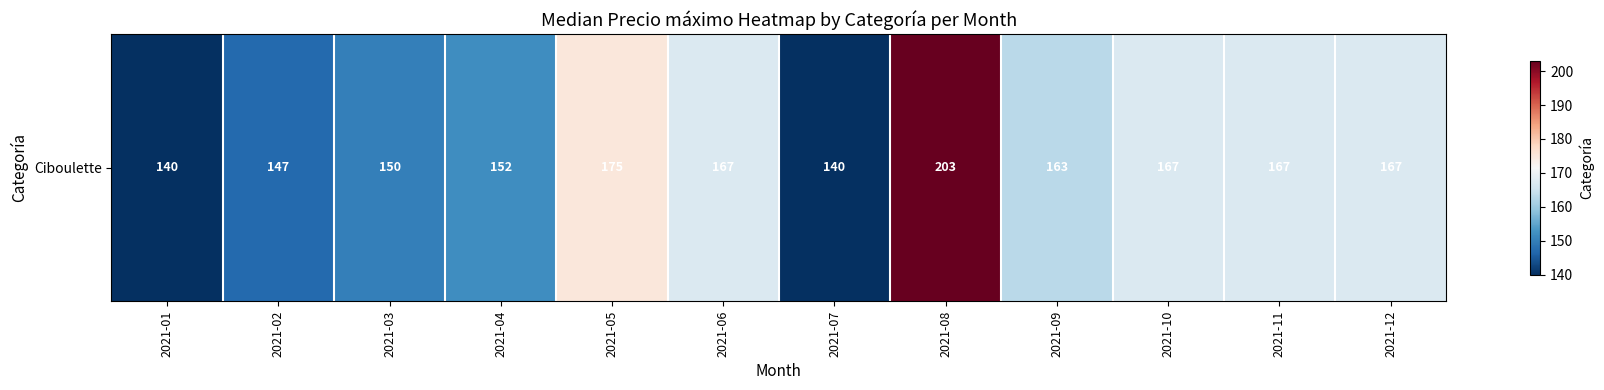

At which category does the chart reach its peak across all series?

2021-08